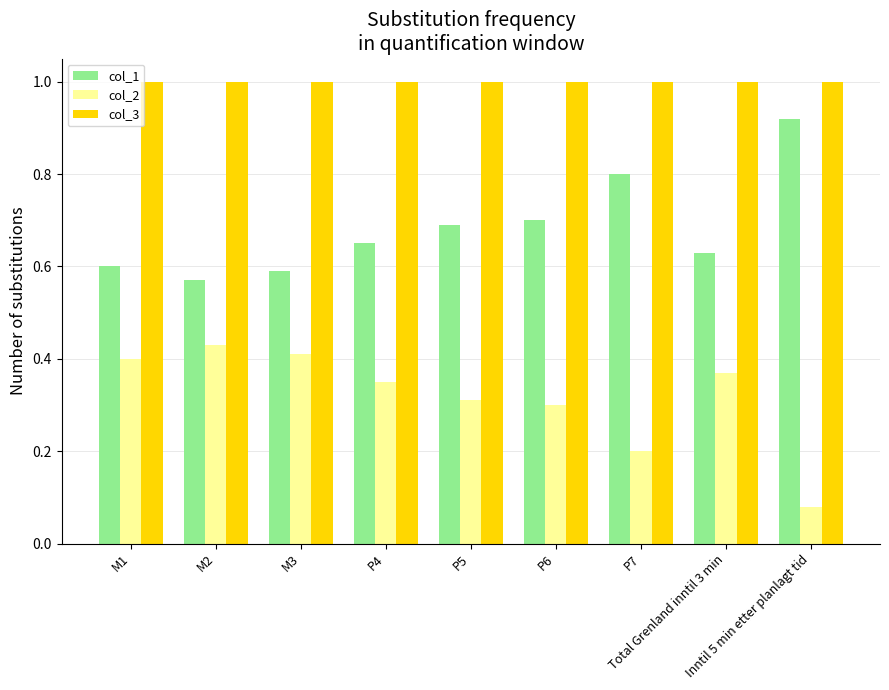

Which series has the largest total across all categories?

col_3